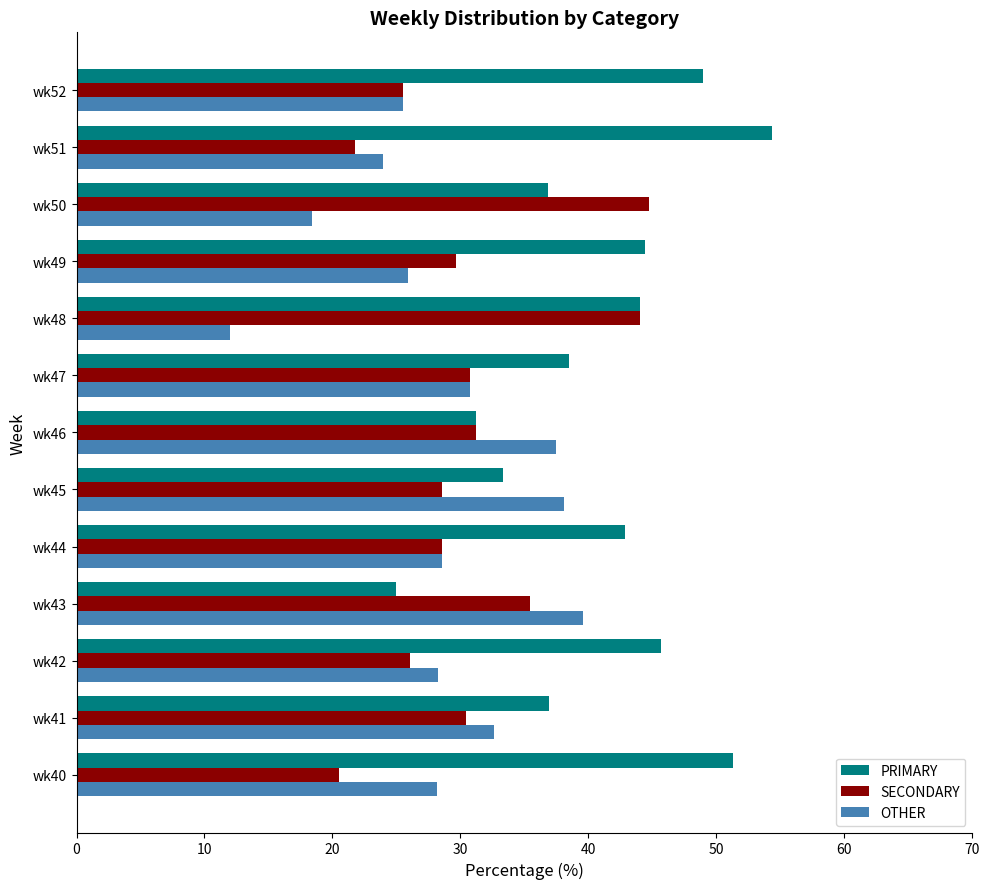

Between wk46 and wk48, which series saw the biggest shift?

OTHER